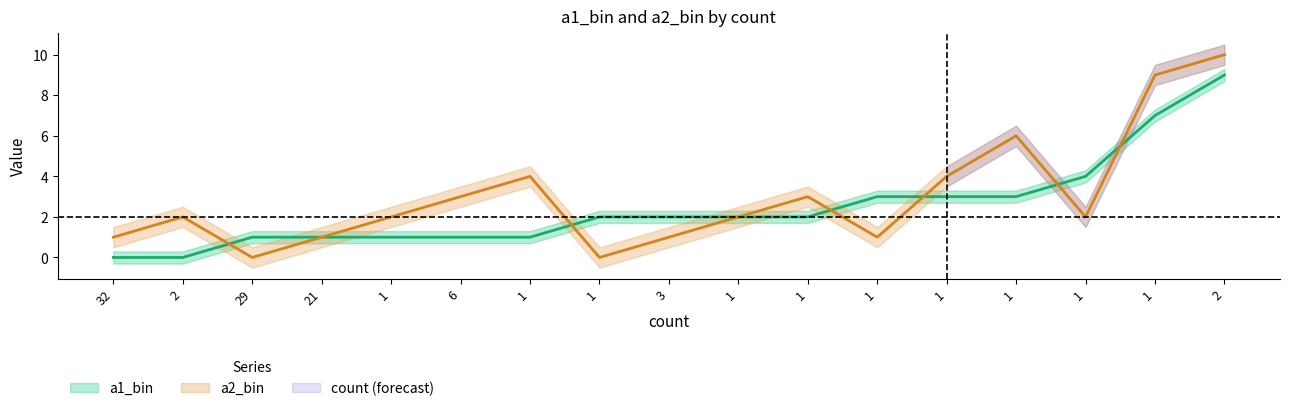

Rank the categories by a2_bin value from highest to lowest.

2, 1, 1, 1, 1, 6, 1, 2, 1, 1, 1, 32, 21, 3, 1, 29, 1